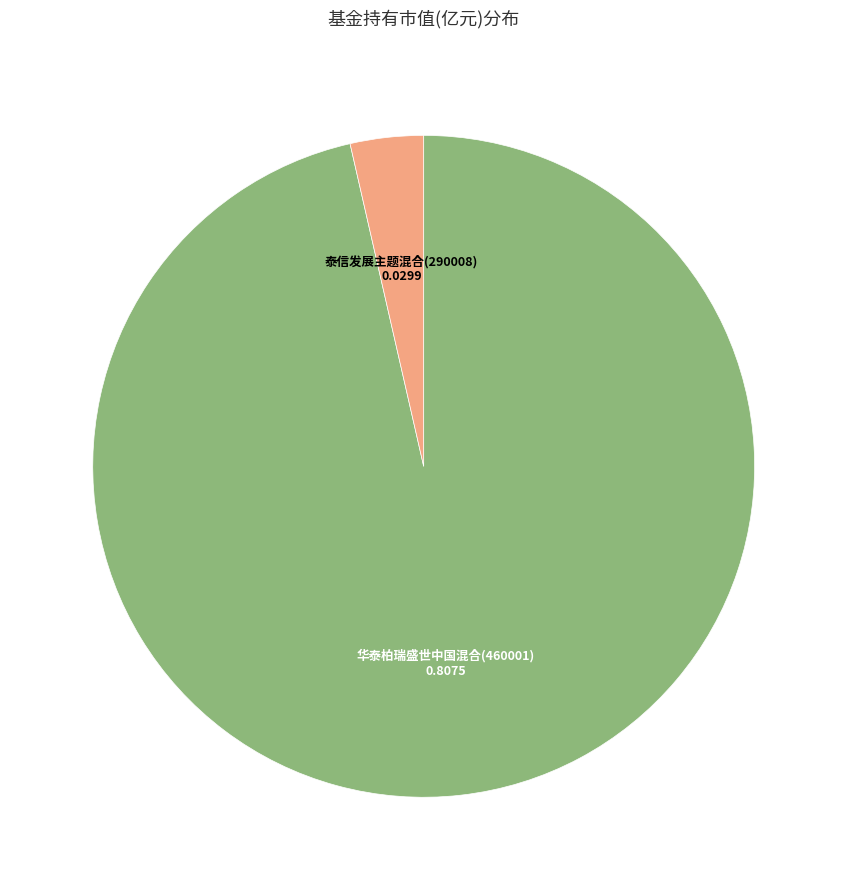

Is 泰信发展主题混合(290008) the majority of the pie?

No